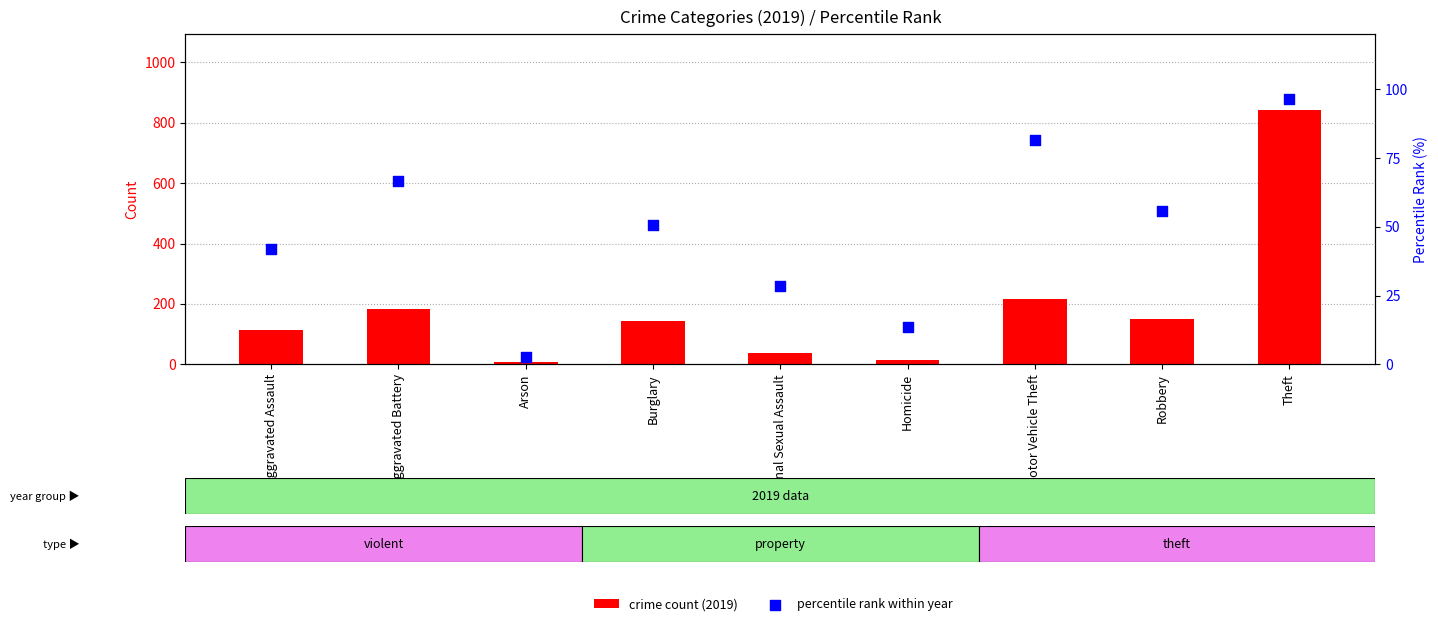

Which series has the largest total across all categories?

crime count (2019)